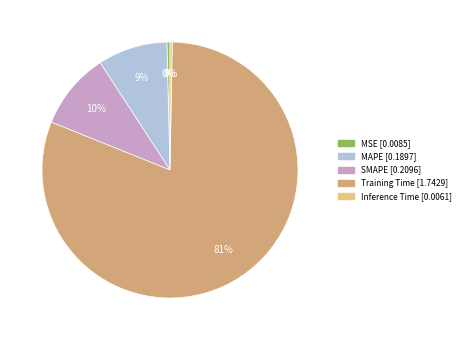

Count the number of slices in the pie.

5